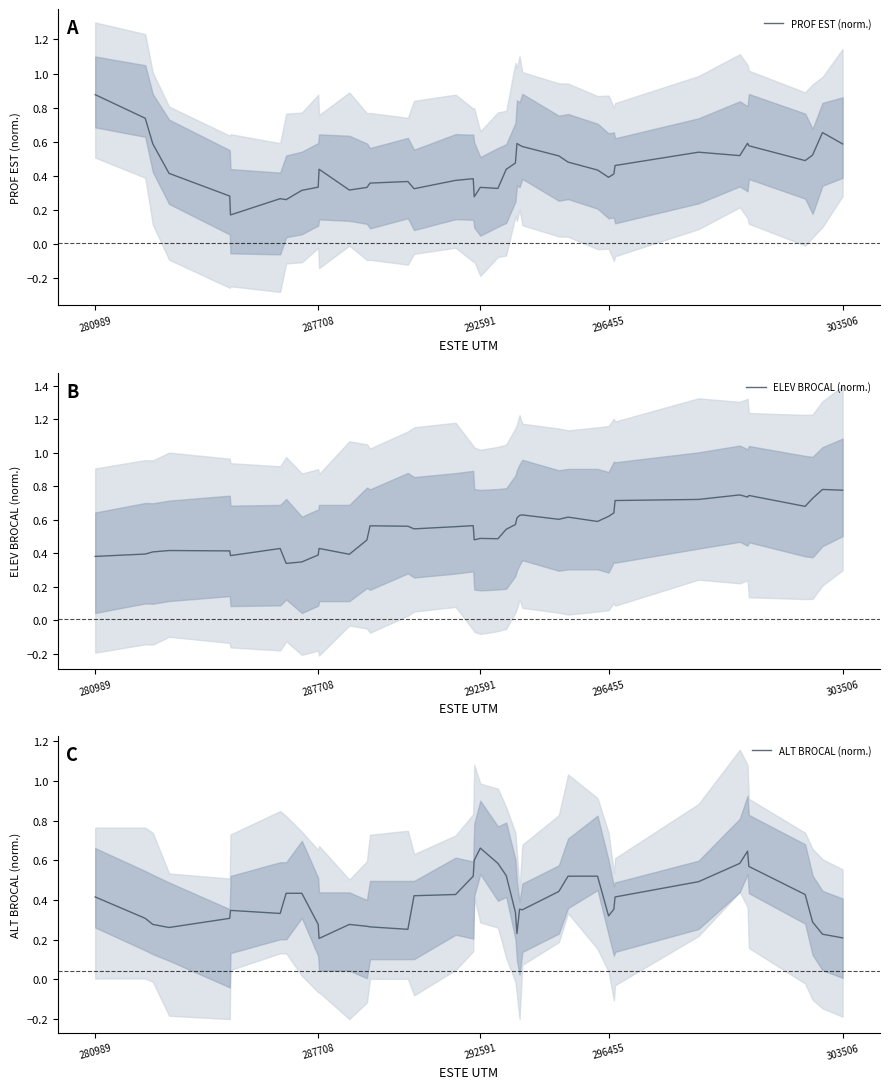

Is it true that PROF EST (norm.) equals 0.6 at 303506?

True